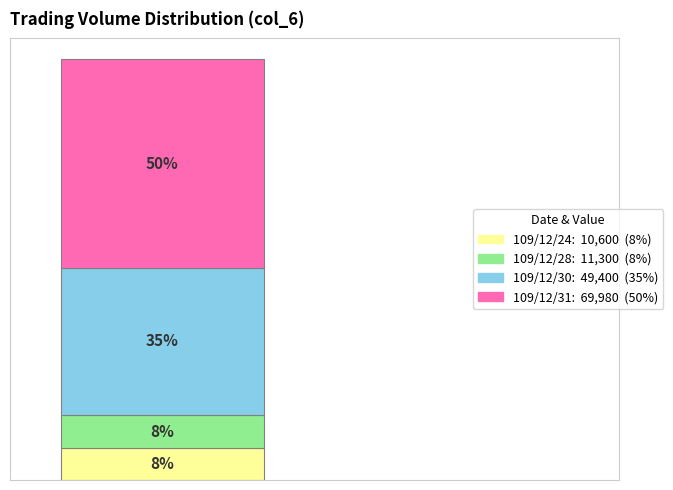

Does the chart contain any negative values?

No